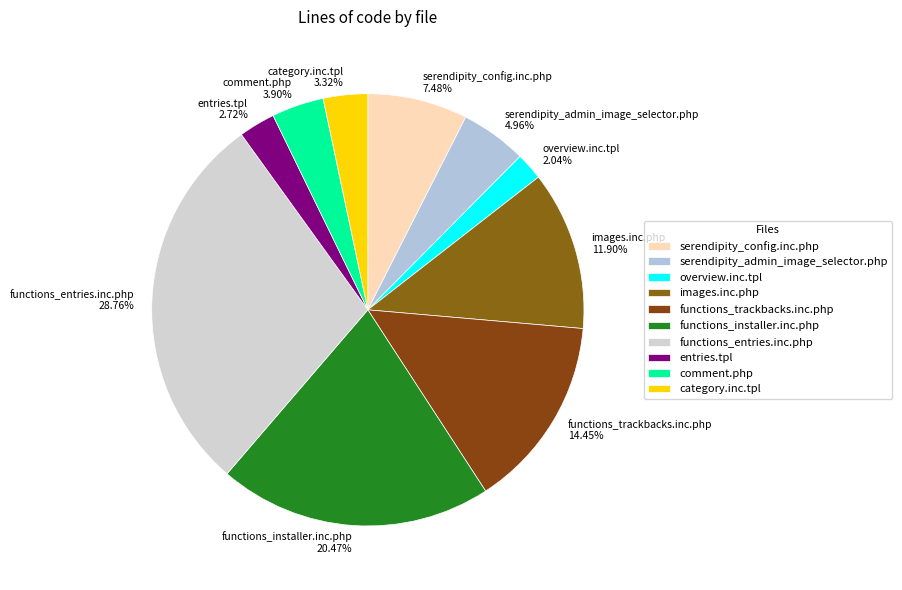

What percentage is the overview.inc.tpl slice, to the nearest percent?

2%